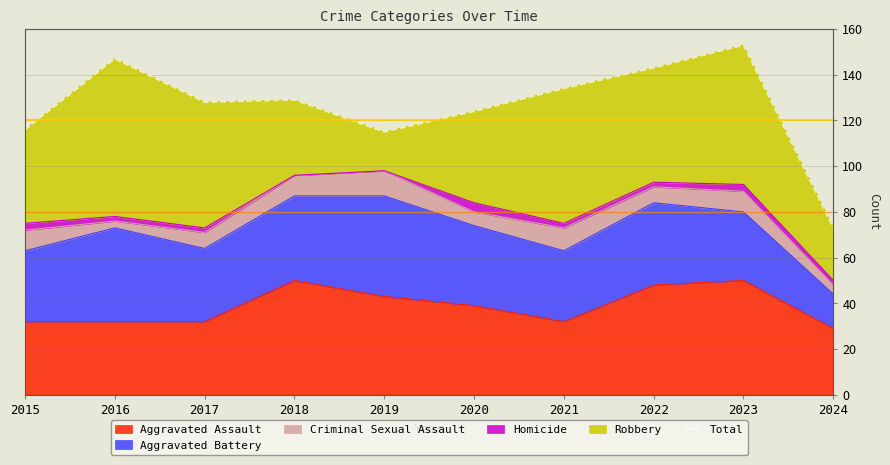

The value of Aggravated Assault at 2017 is 32. True or false?

True